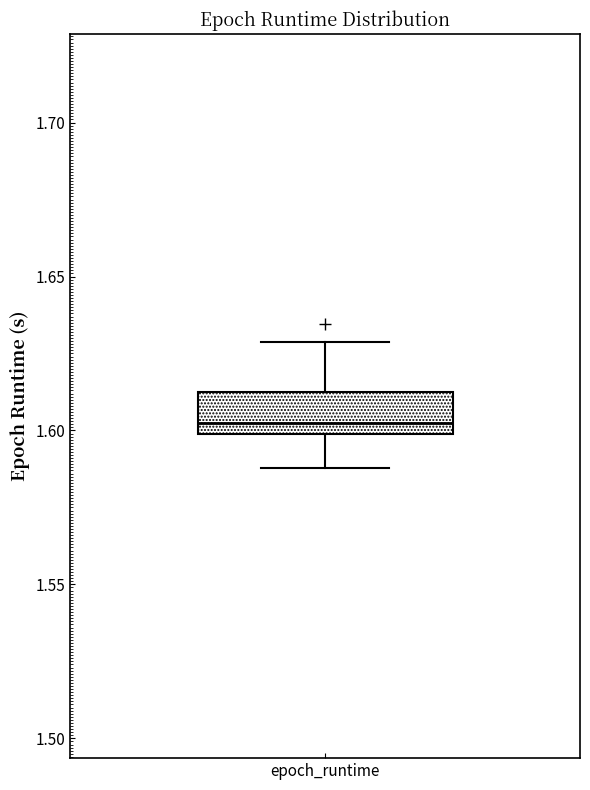

Where does the lower whisker of the box for epoch_runtime end on the y-axis? The values are not printed on the chart, so give them approximately, as read against the axis.

1.590